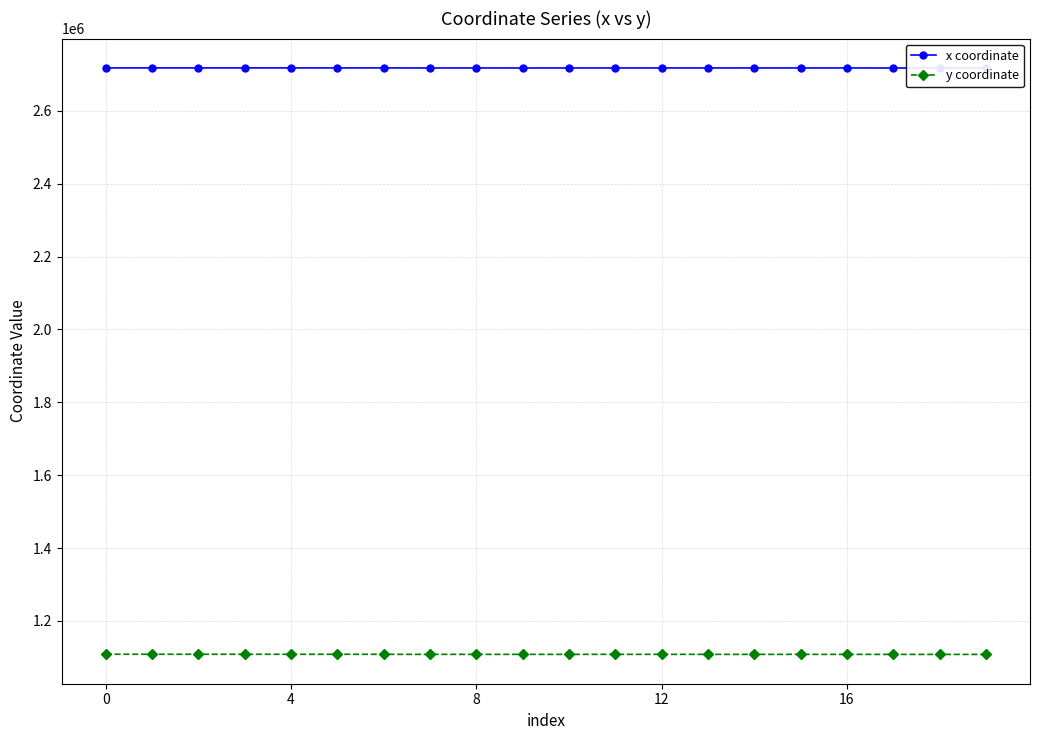

List the series in order of their overall mean, highest first.

x coordinate, y coordinate